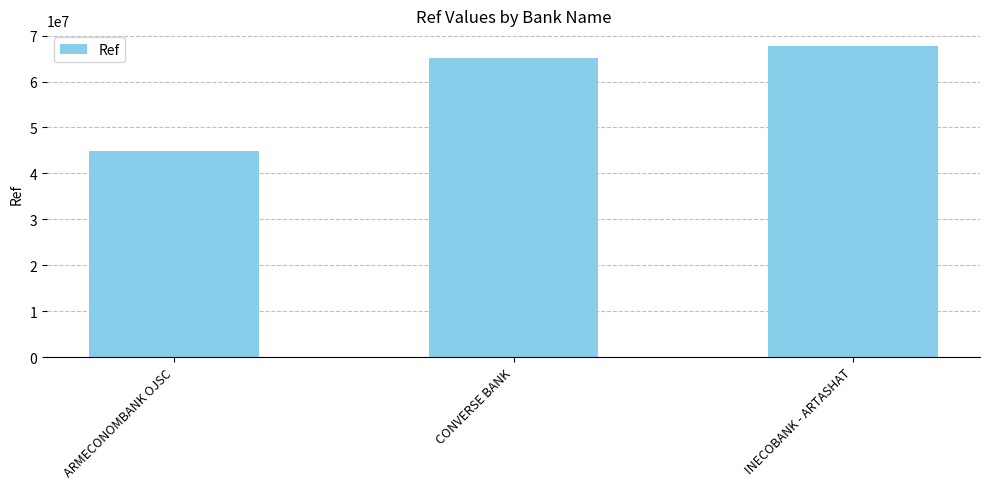

What is the average value?

59273624